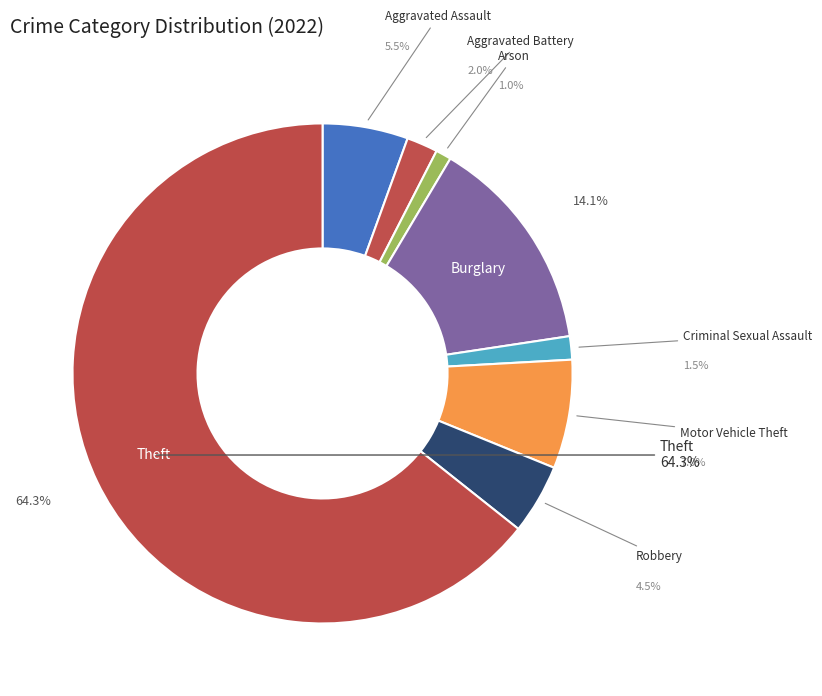

Which slice represents more than half of the pie?

Theft